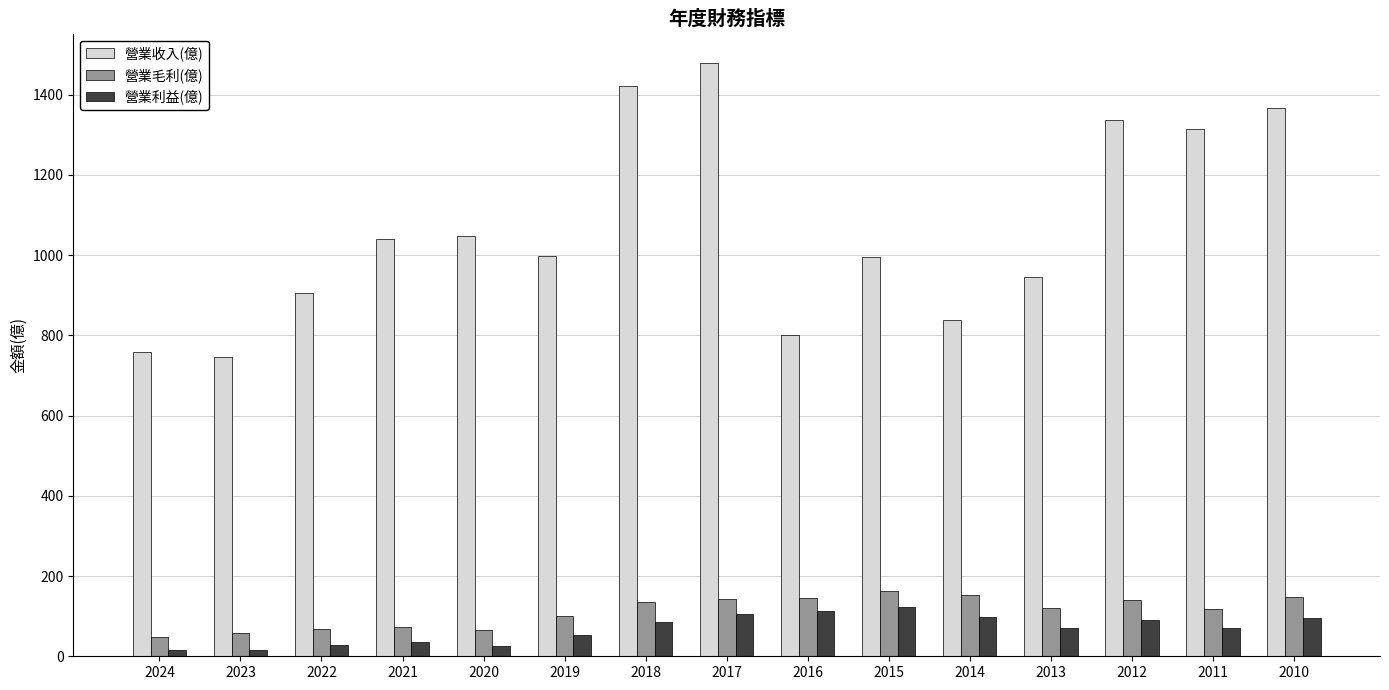

Which series has the largest range (max minus min)?

營業收入(億)